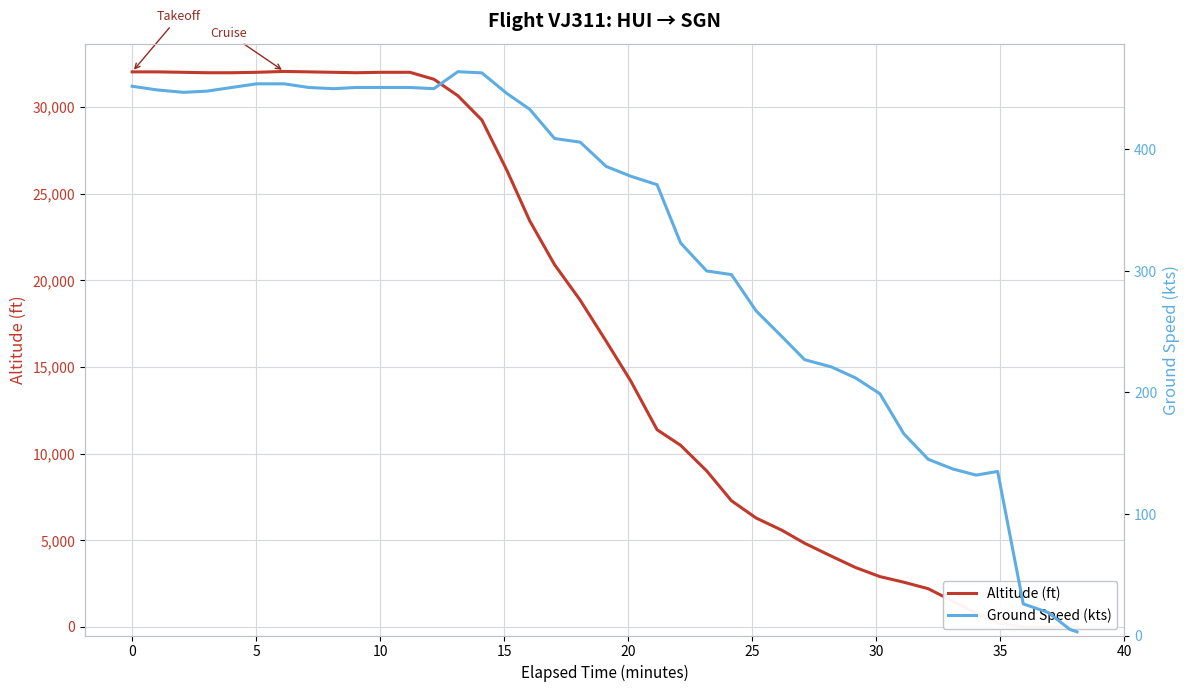

At how many categories does at least one series exceed 13101?

21